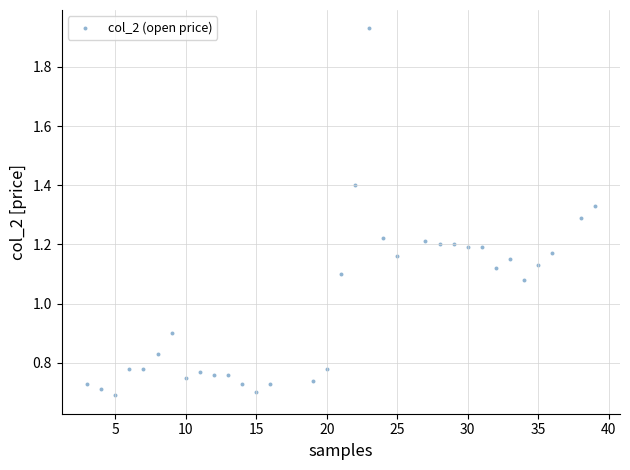

What is the range of X values (max minus min)?

36.0